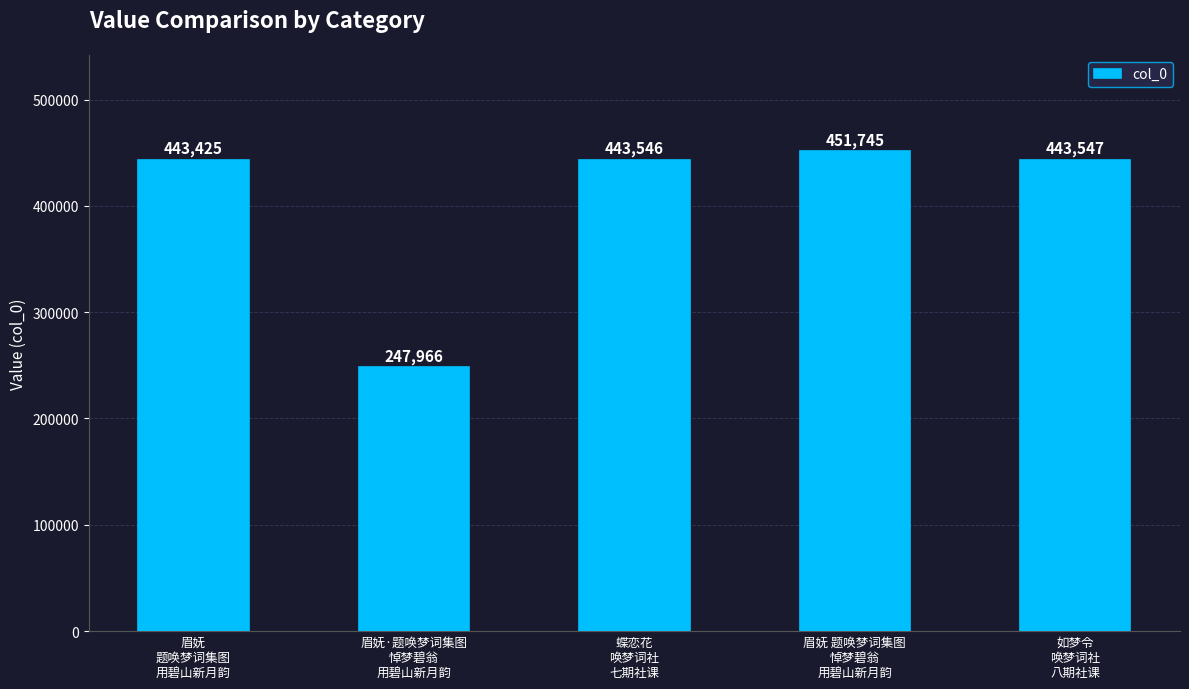

What position from the right is 眉妩
题唤梦词集图
用碧山新月韵?

5